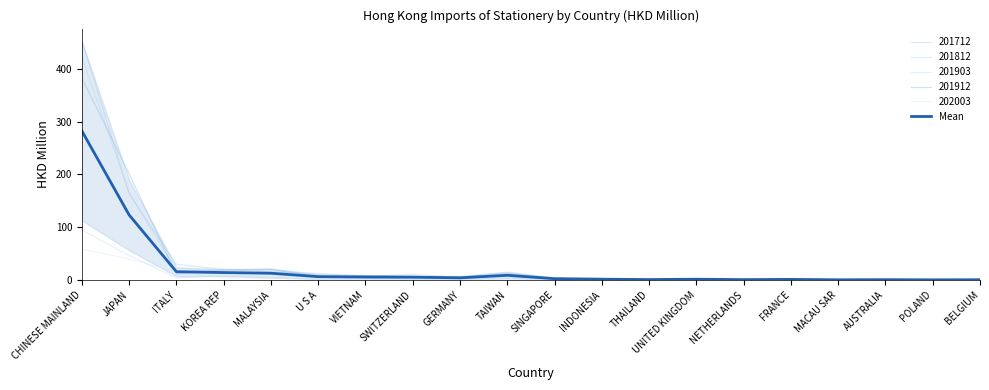

Rank the categories by value from highest to lowest.

CHINESE MAINLAND, JAPAN, ITALY, KOREA REP, MALAYSIA, TAIWAN, U S A, VIETNAM, SWITZERLAND, GERMANY, SINGAPORE, INDONESIA, UNITED KINGDOM, FRANCE, THAILAND, NETHERLANDS, AUSTRALIA, BELGIUM, MACAU SAR, POLAND